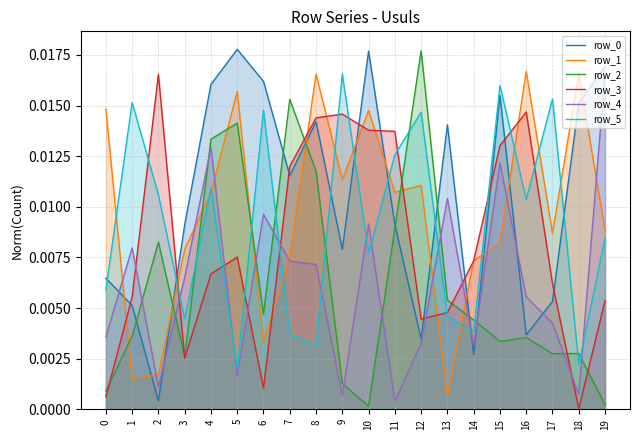

What is the total value across all series at 5?

0.1